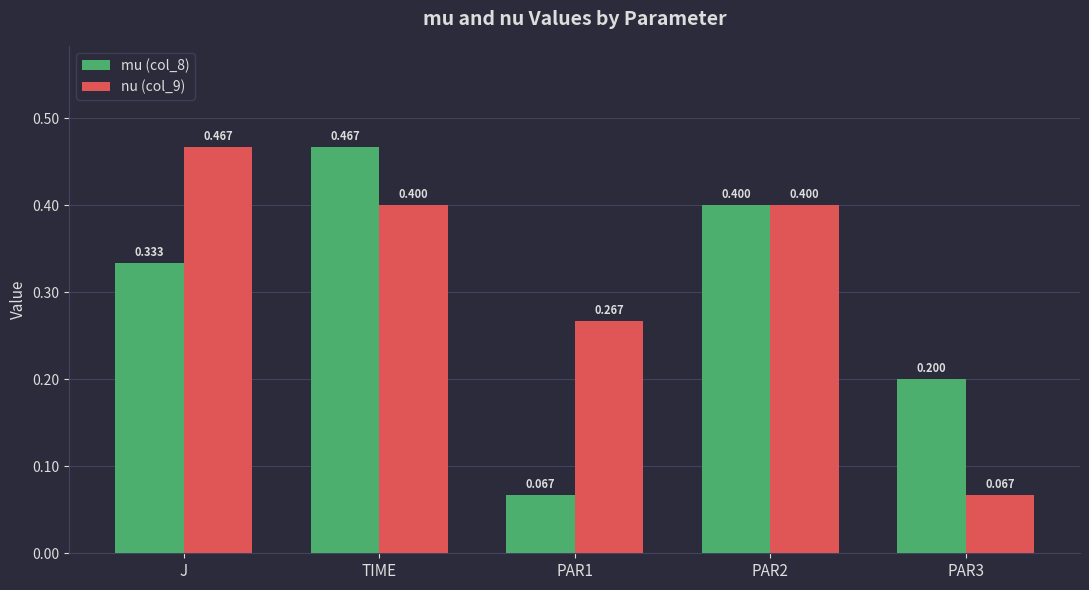

Is the value of nu (col_9) at PAR1 greater than the value of mu (col_8) at PAR3?

Yes